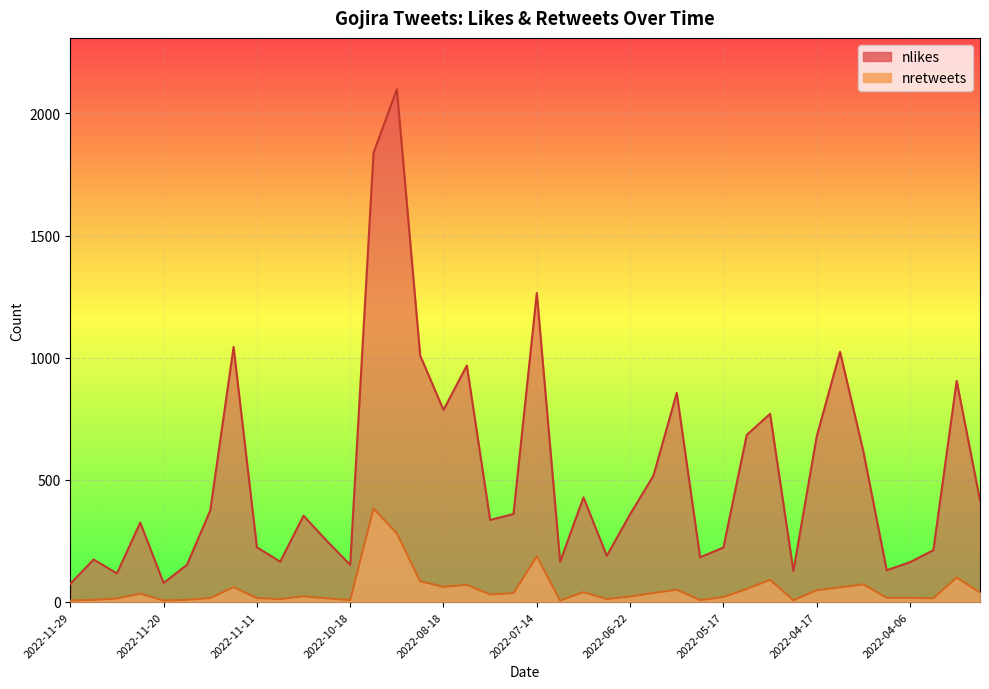

How many values in the nlikes series are below 359?

20